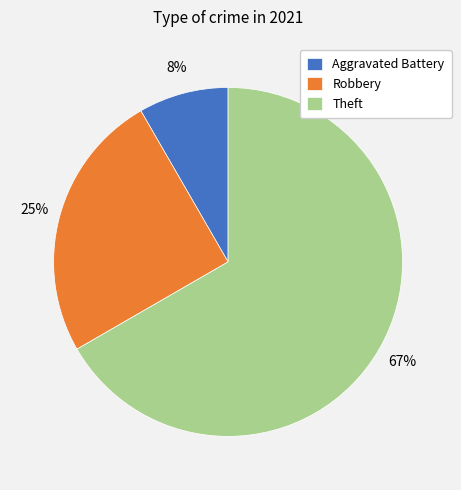

Is there a majority slice in this chart?

Yes